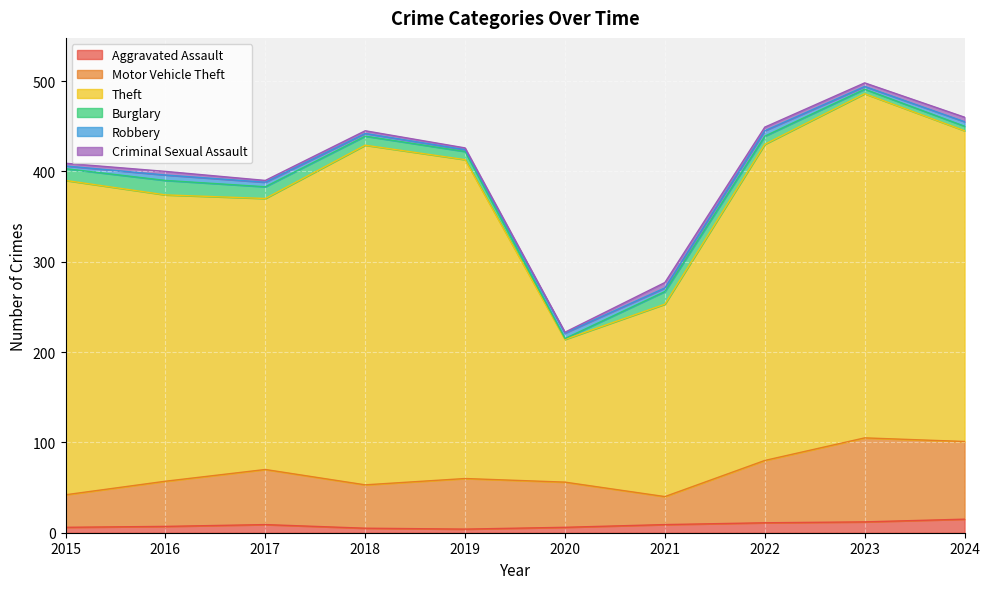

What is the total value across all series at 2023?

498